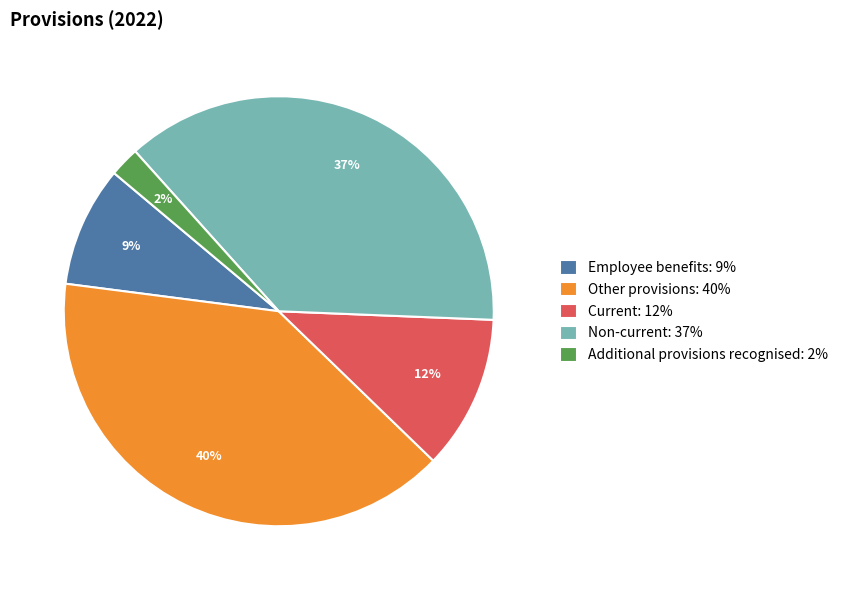

Which has a higher value, Current or Non-current?

Non-current